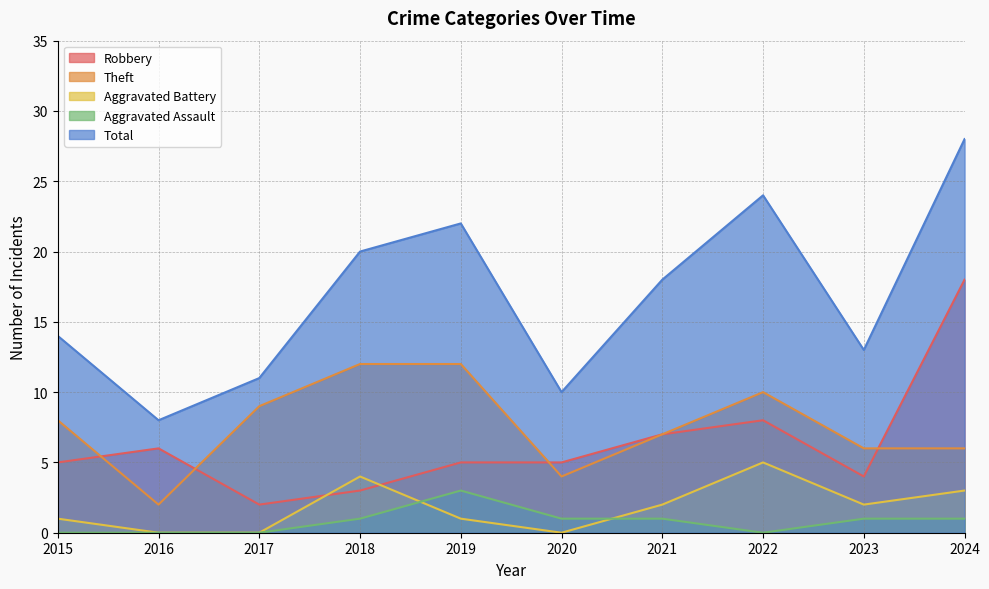

Count the number of categories in the chart.

10